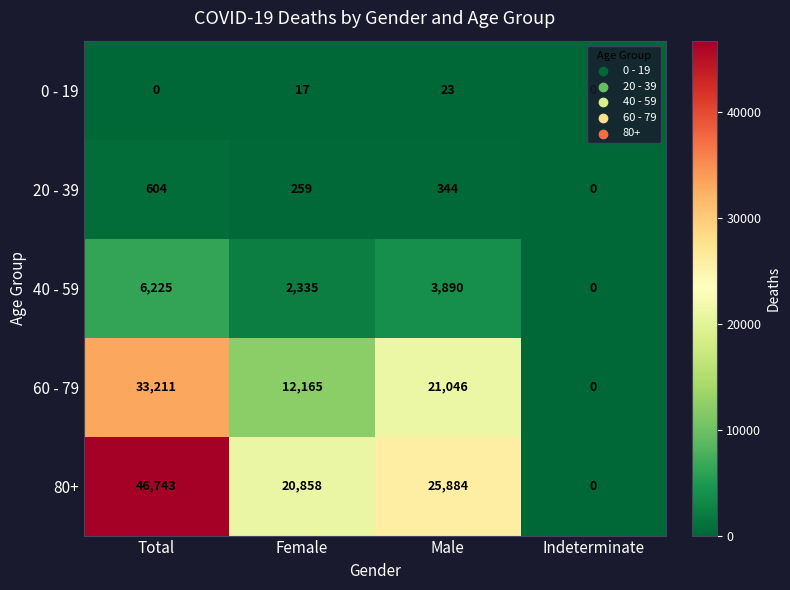

True or false: 40 - 59 has a value of 1960 at Indeterminate.

False